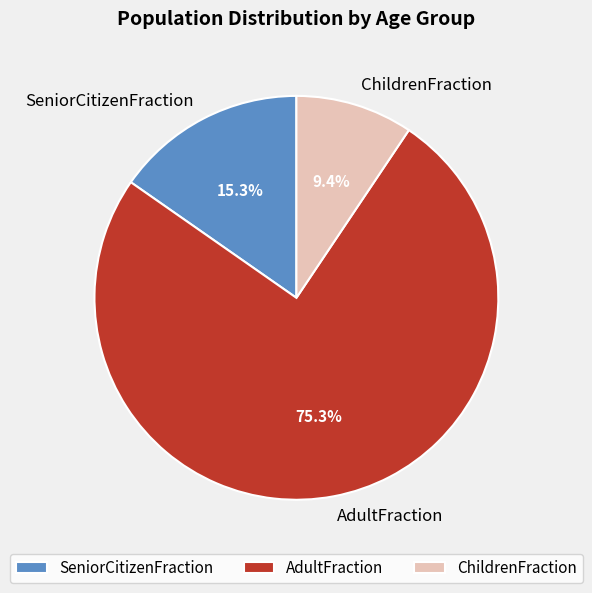

Combined, do SeniorCitizenFraction and ChildrenFraction account for over 50%?

No